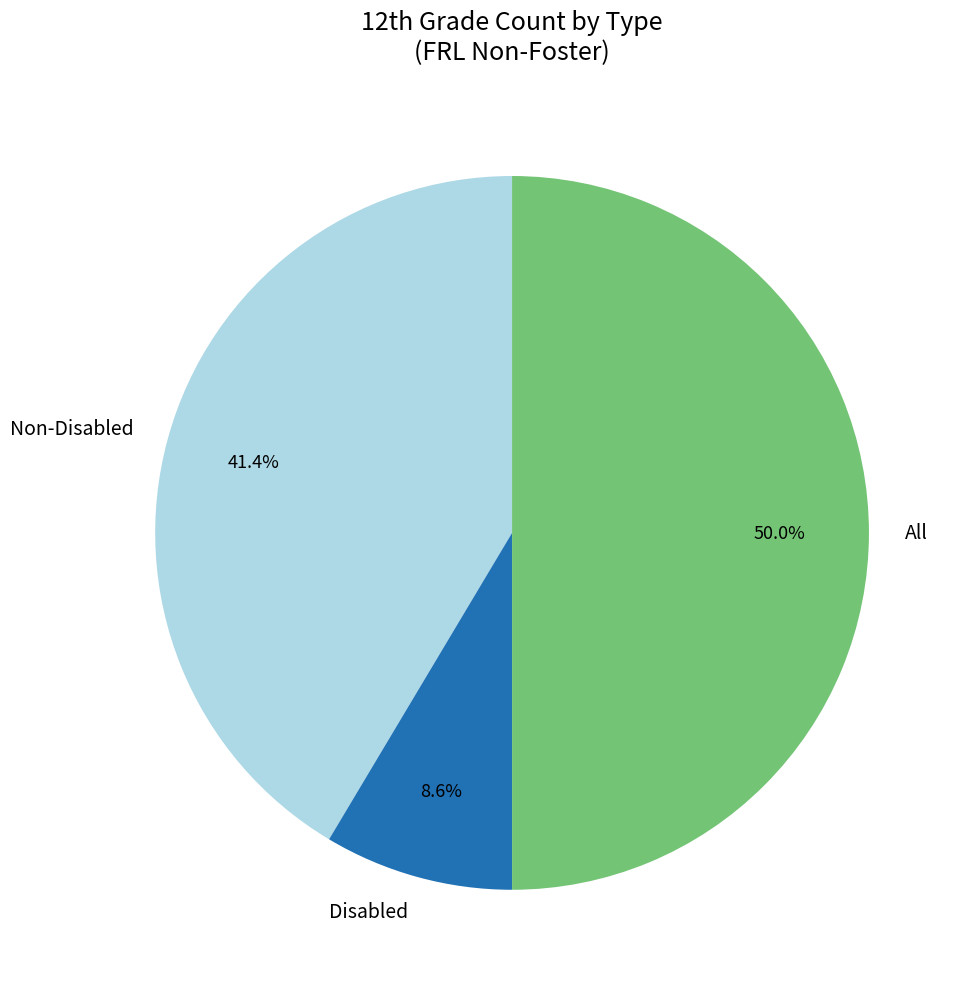

Is it true that Non-Disabled is 41% of the pie?

True